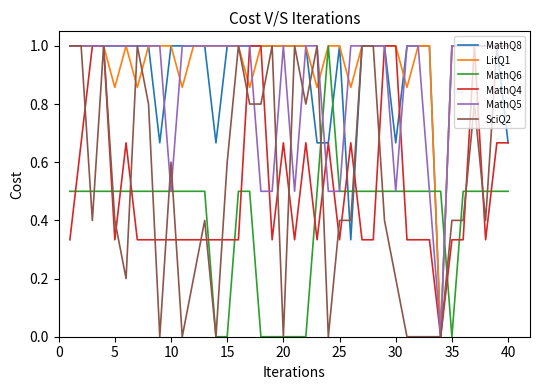

What is the maximum value shown in the chart?

1.0